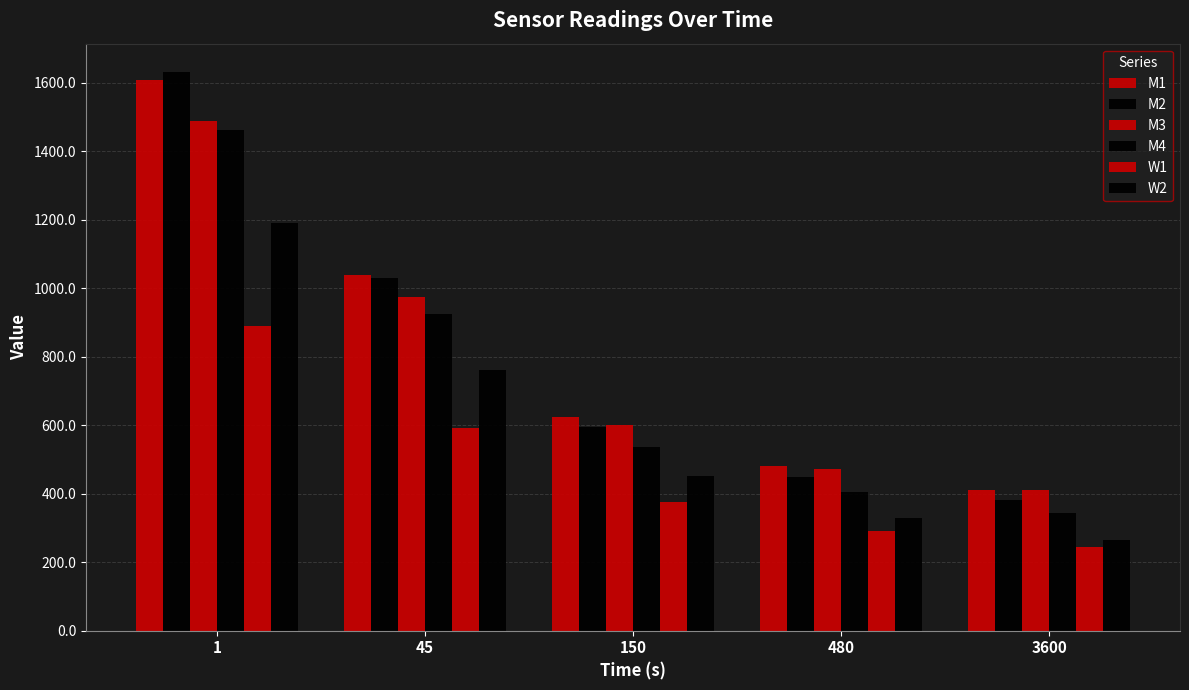

How many data points in M3 are above 601?

3